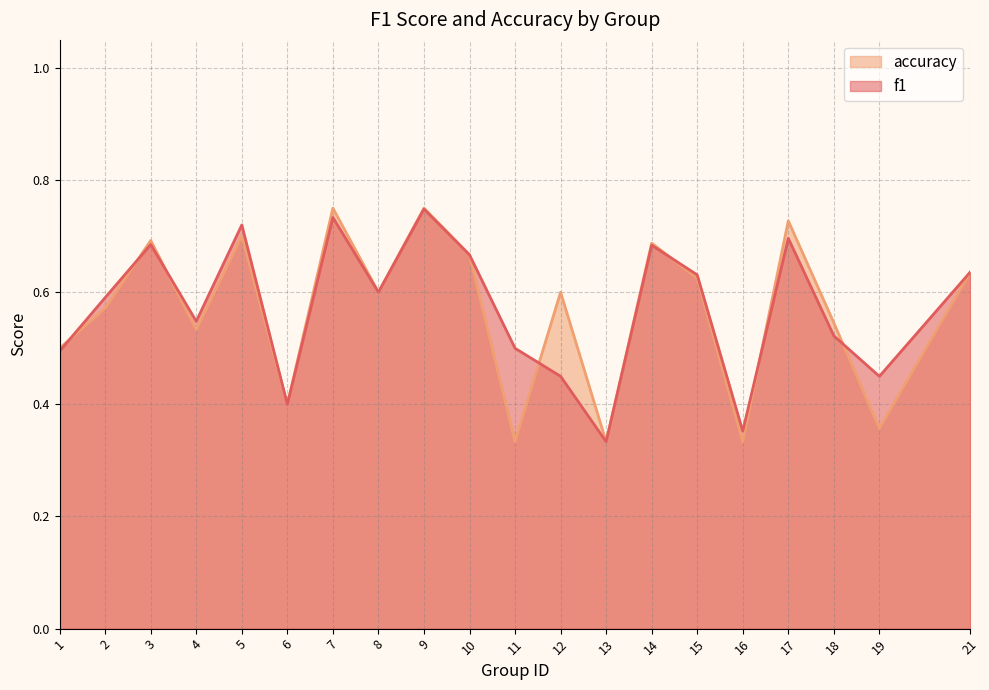

How many lines are shown in the chart?

2